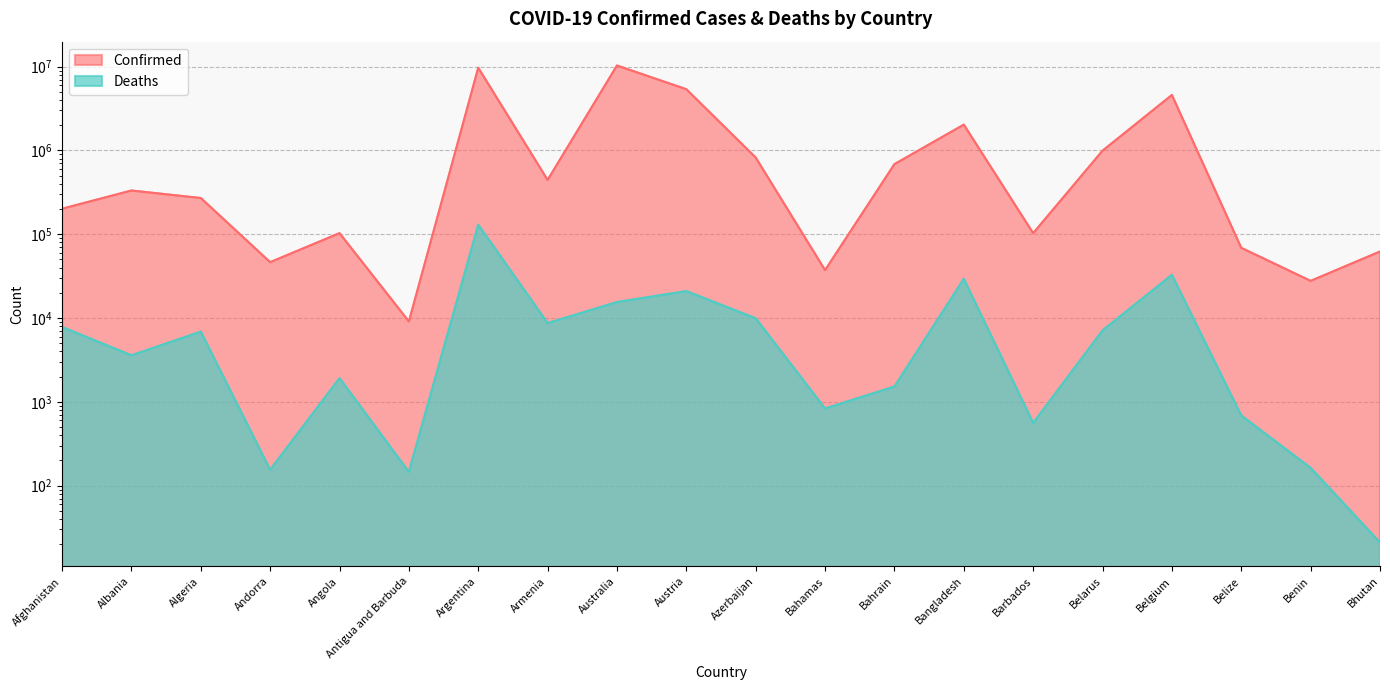

True or false: Deaths and Confirmed intersect in this chart.

False